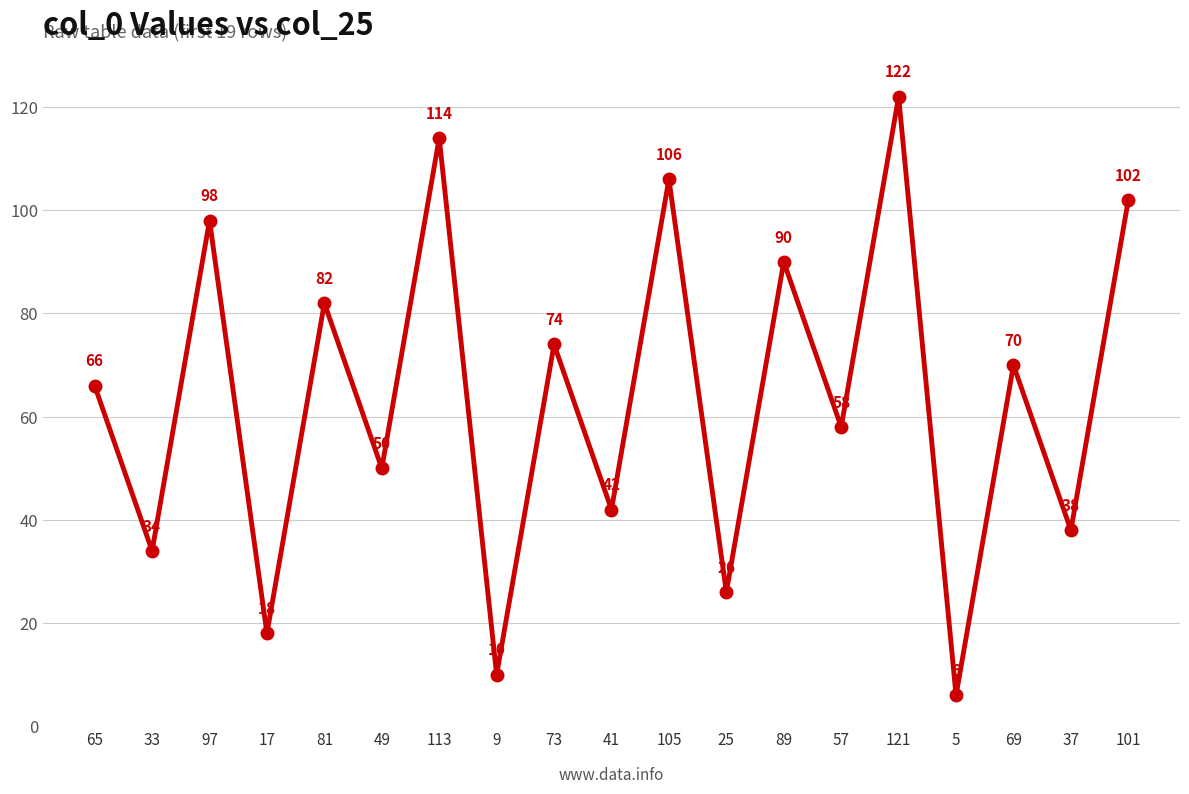

What is the label of the 14th point from the left?

57